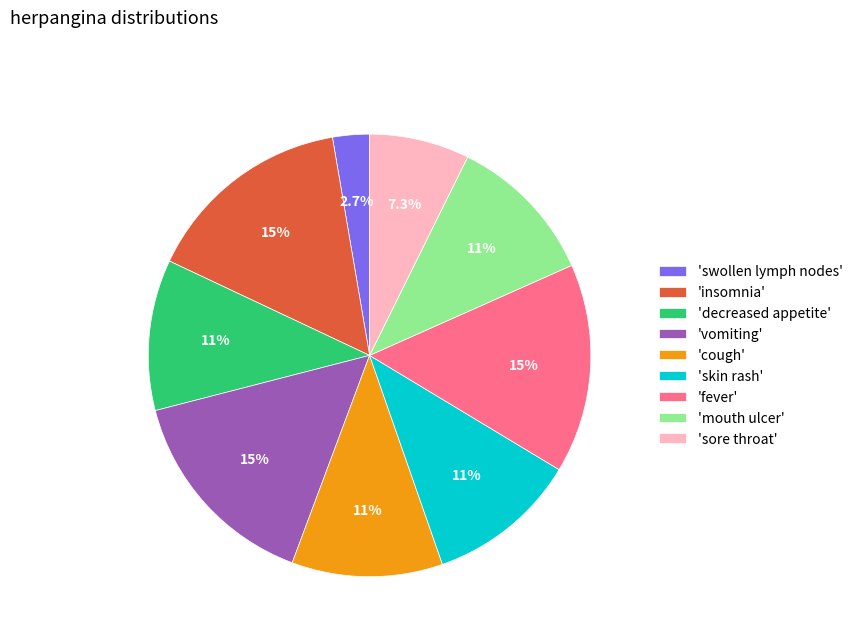

How much of the chart is everything except 'cough'?

89.0%